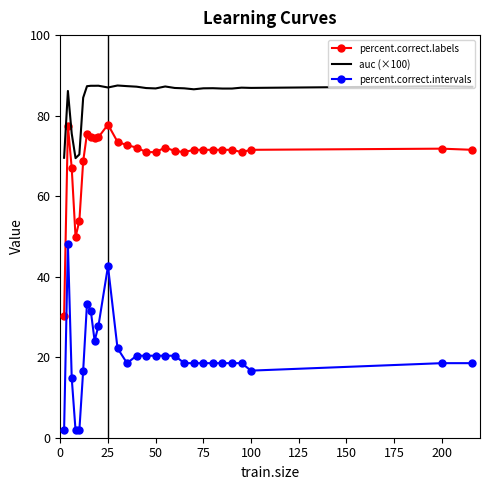

Which series has the largest total across all categories?

auc (×100)